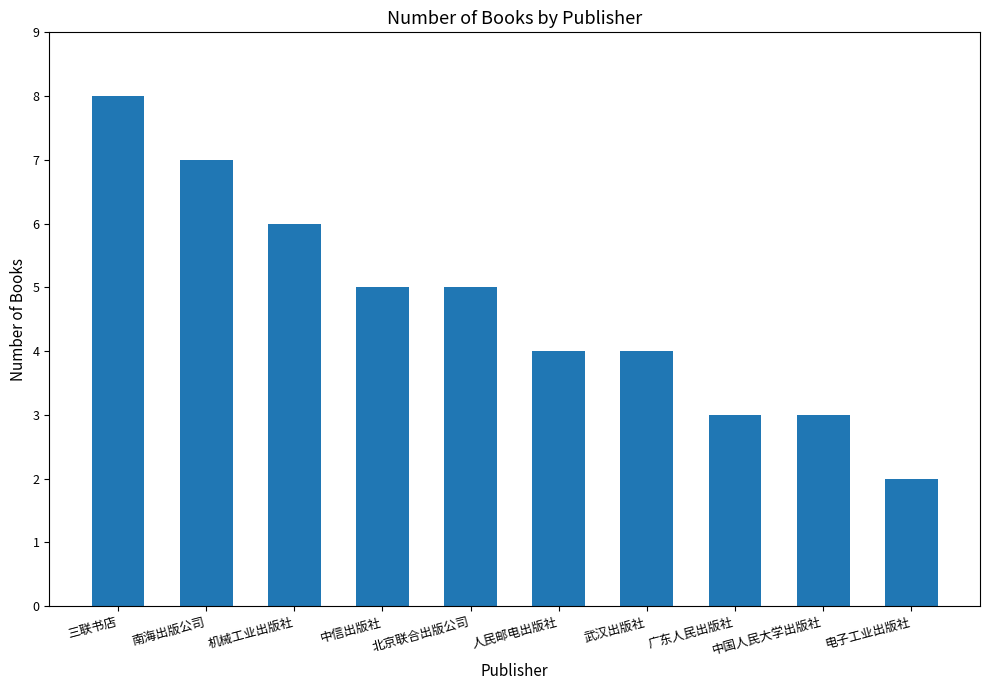

What position from the left is 中信出版社?

4